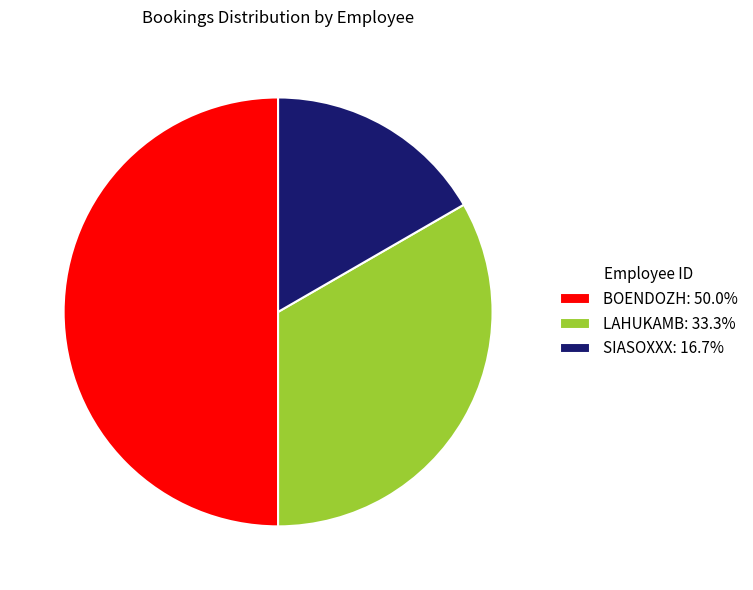

Combined, do BOENDOZH: 50.0% and SIASOXXX: 16.7% account for over 50%?

Yes